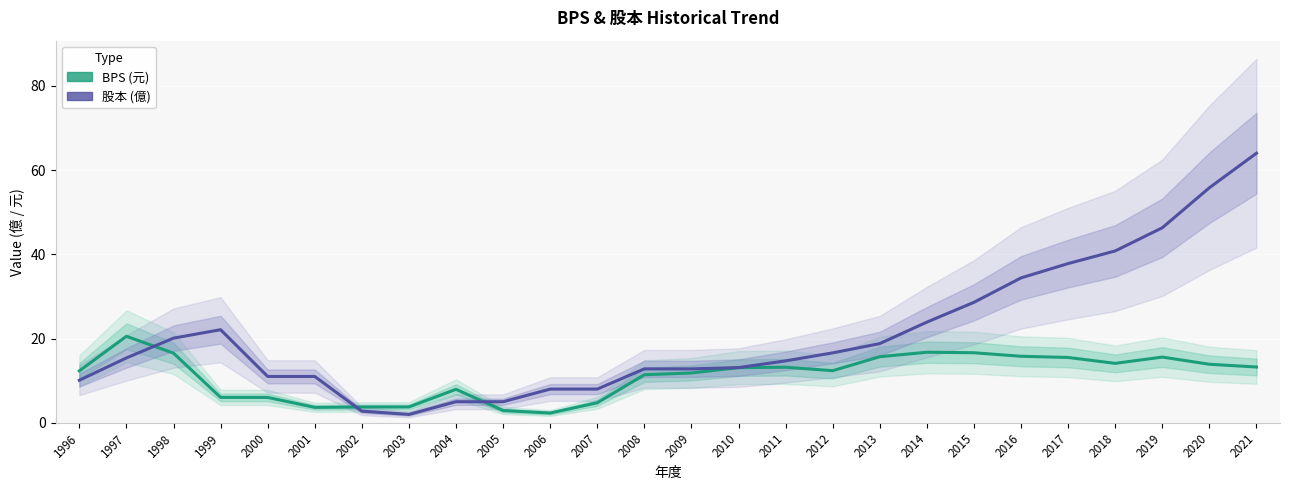

What is the maximum value shown in the chart?

64.0